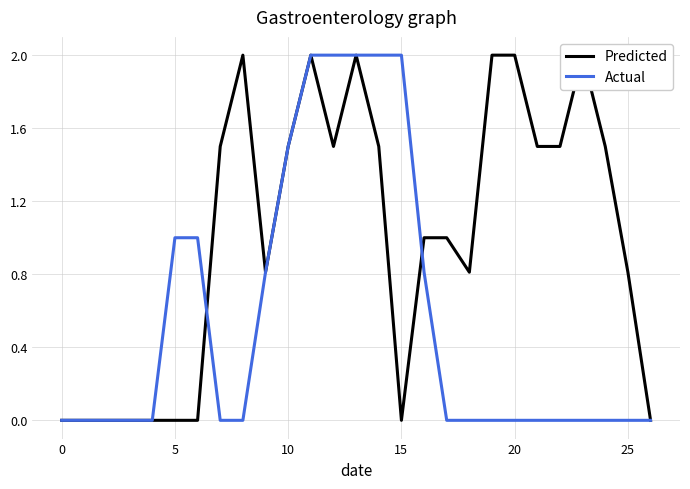

Rank the series by their average value, from lowest to highest.

Actual, Predicted